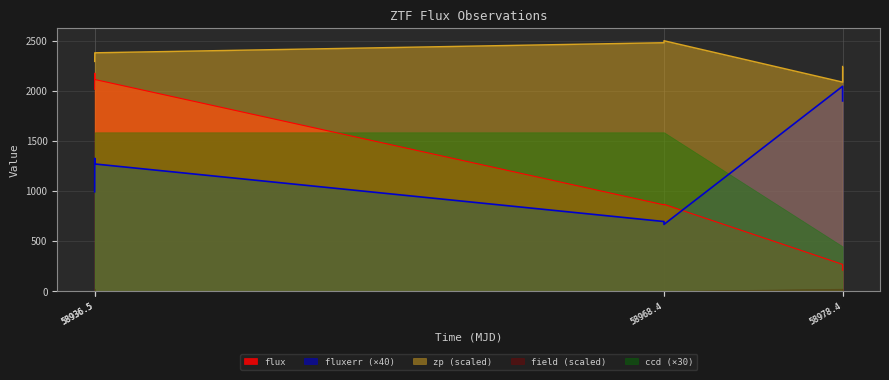

True or false: zp and fluxerr cross at least once.

False